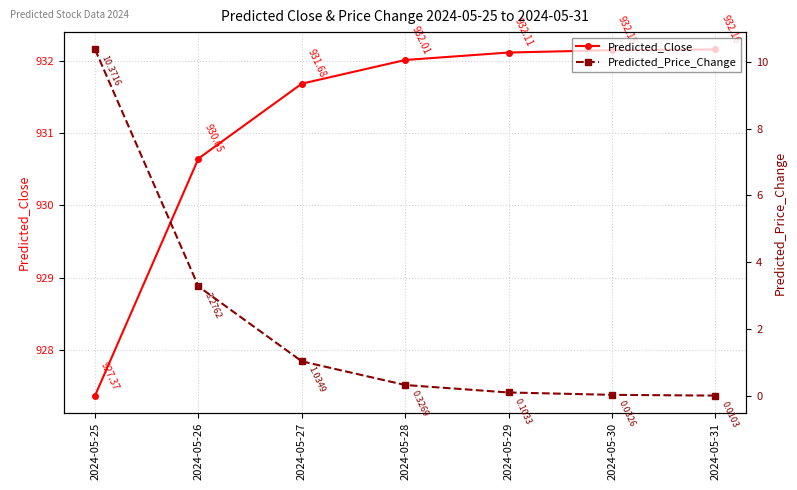

Reading right to left, extract all data points from this chart.

Predicted_Close: 2024-05-31=932.2	2024-05-30=932.1	2024-05-29=932.1	2024-05-28=932.0	2024-05-27=931.7	2024-05-26=930.6	2024-05-25=927.4
Predicted_Price_Change: 2024-05-31=0.0	2024-05-30=0.0	2024-05-29=0.1	2024-05-28=0.3	2024-05-27=1.0	2024-05-26=3.3	2024-05-25=10.4